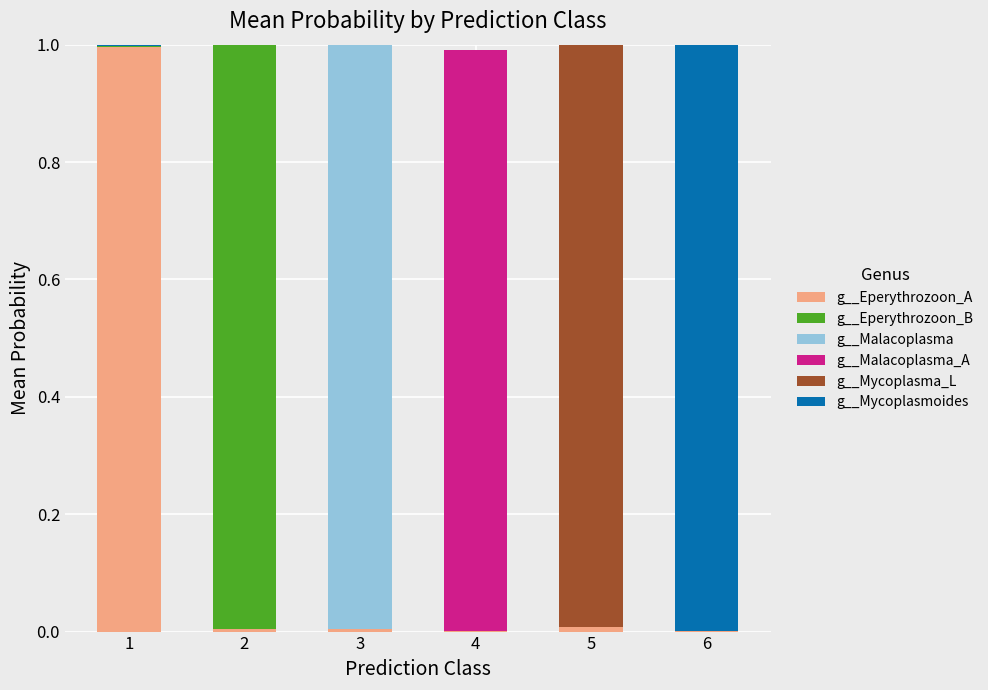

What are all the series names shown in the legend?

g__Eperythrozoon_A, g__Eperythrozoon_B, g__Malacoplasma, g__Malacoplasma_A, g__Mycoplasma_L, g__Mycoplasmoides